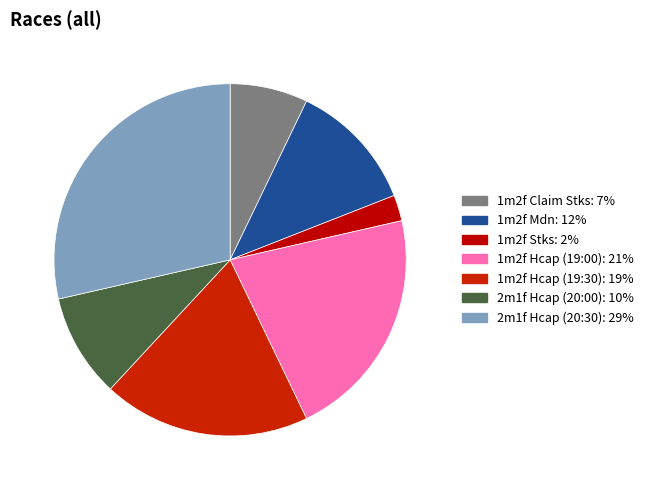

How many slices are in this pie chart?

7